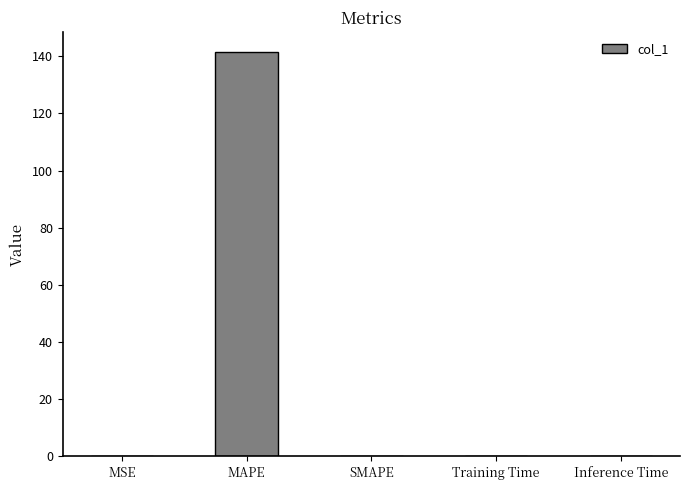

Count the number of data series in this chart.

1